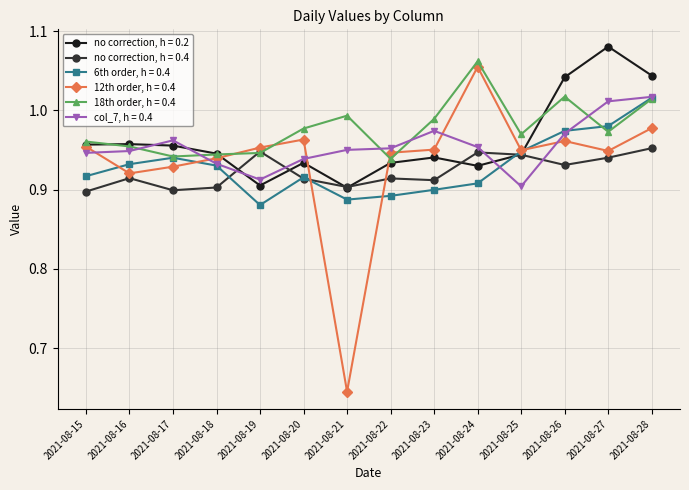

Rank the series by their maximum value, from lowest to highest.

no correction, h = 0.4, 6th order, h = 0.4, col_7, h = 0.4, 12th order, h = 0.4, 18th order, h = 0.4, no correction, h = 0.2